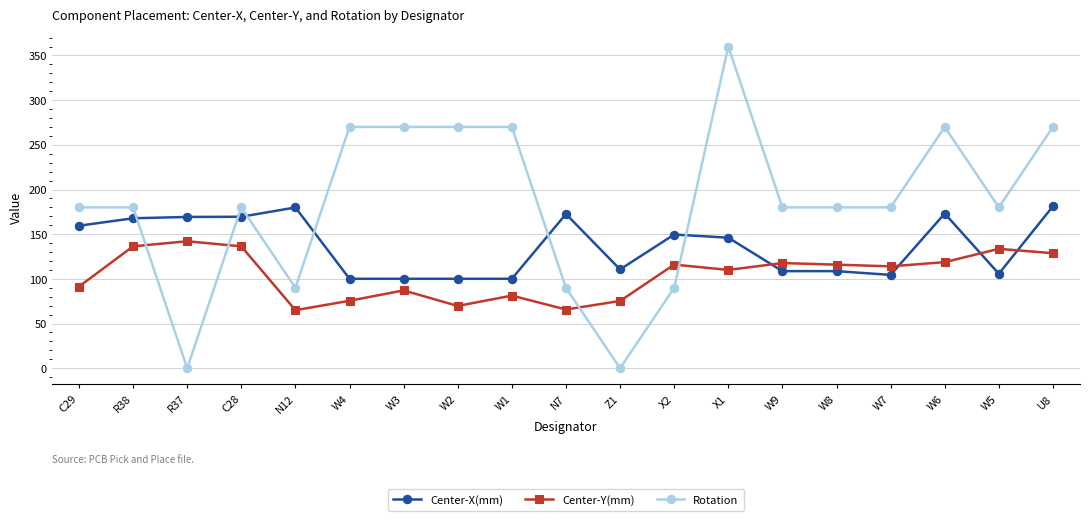

List the series in order of their peak value, highest first.

Rotation, Center-X(mm), Center-Y(mm)